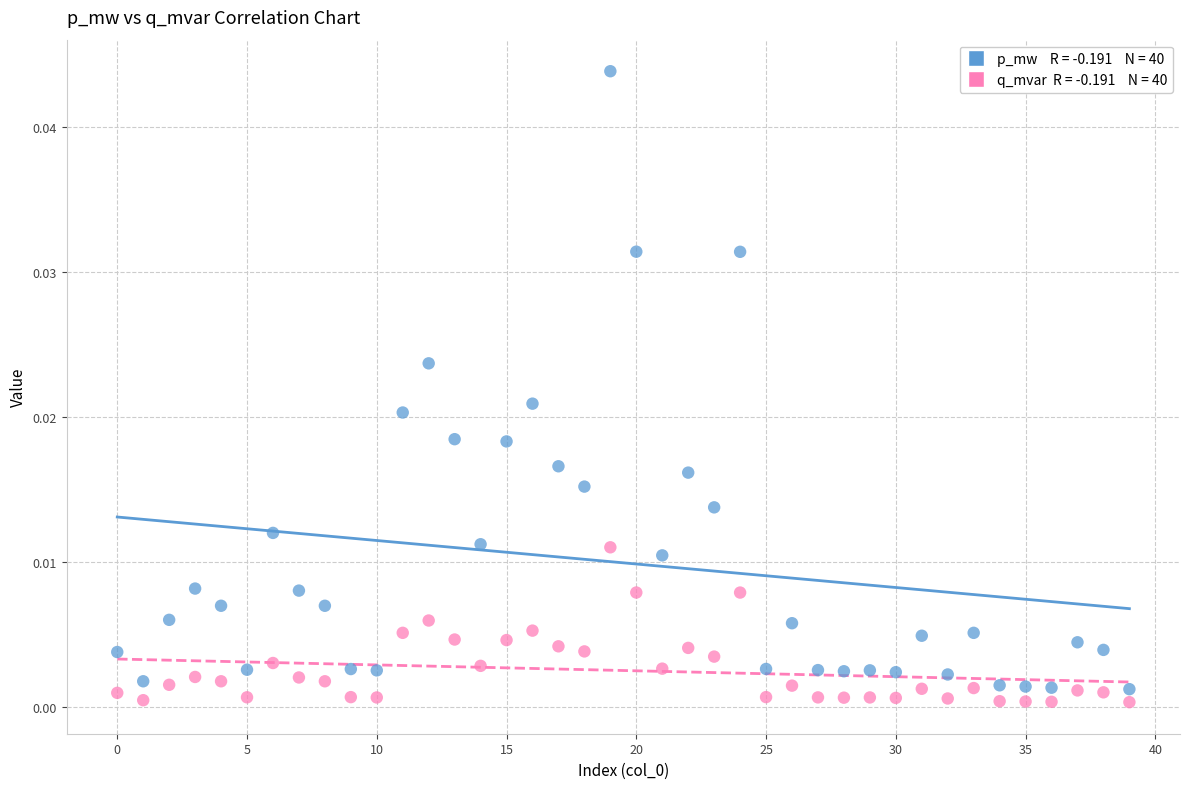

How many points are shown in the scatter plot?

80